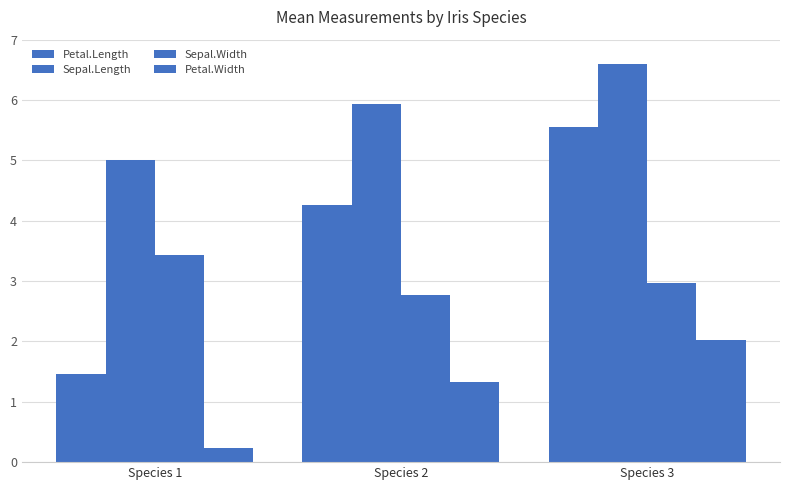

Is it true that Sepal.Length equals 7.2 at Species 1?

False